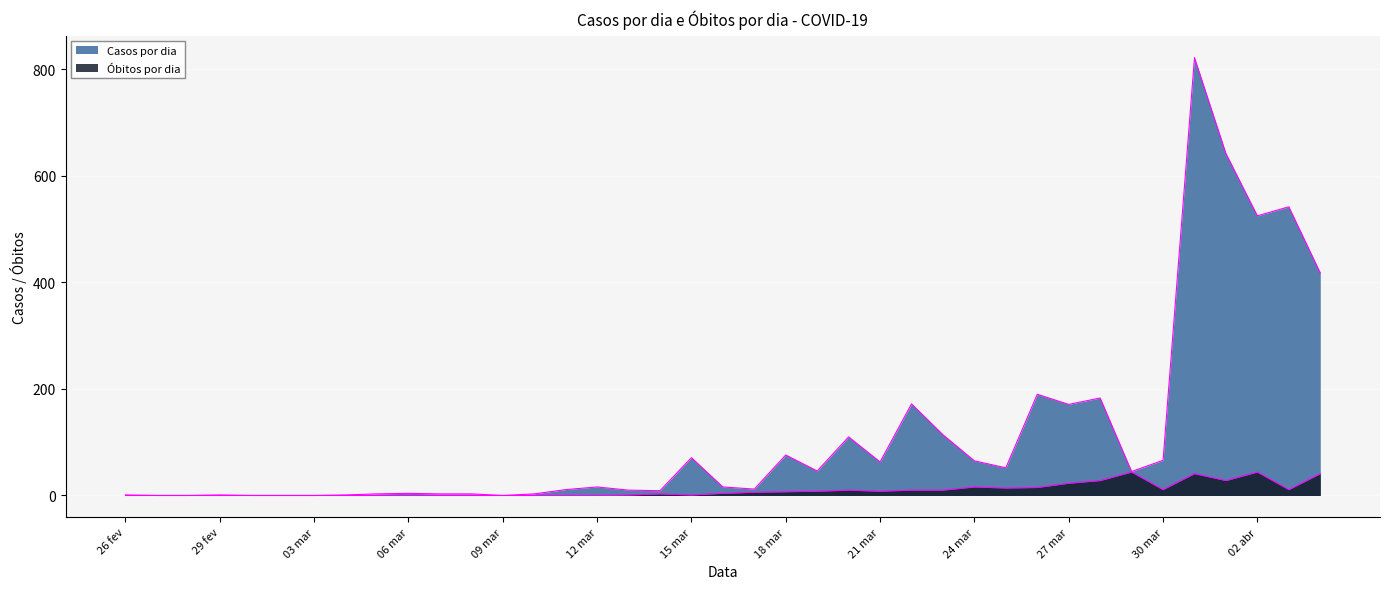

Which category has the highest value in the Casos por dia series?

31 mar